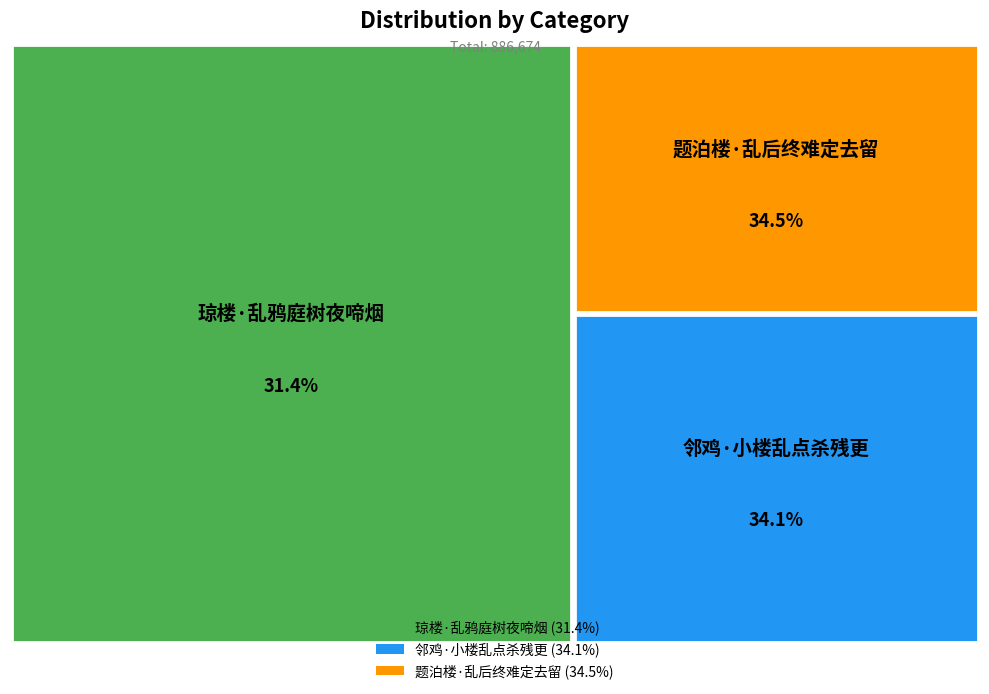

Count the number of slices in the pie.

3